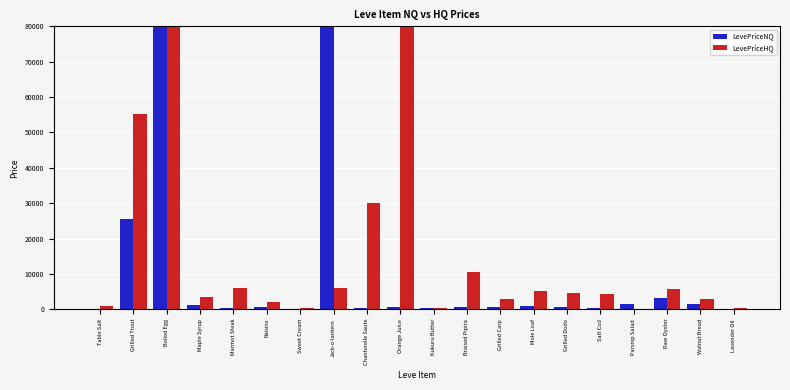

Is it true that LevePriceNQ equals 101.8 at Kukuru Butter?

False